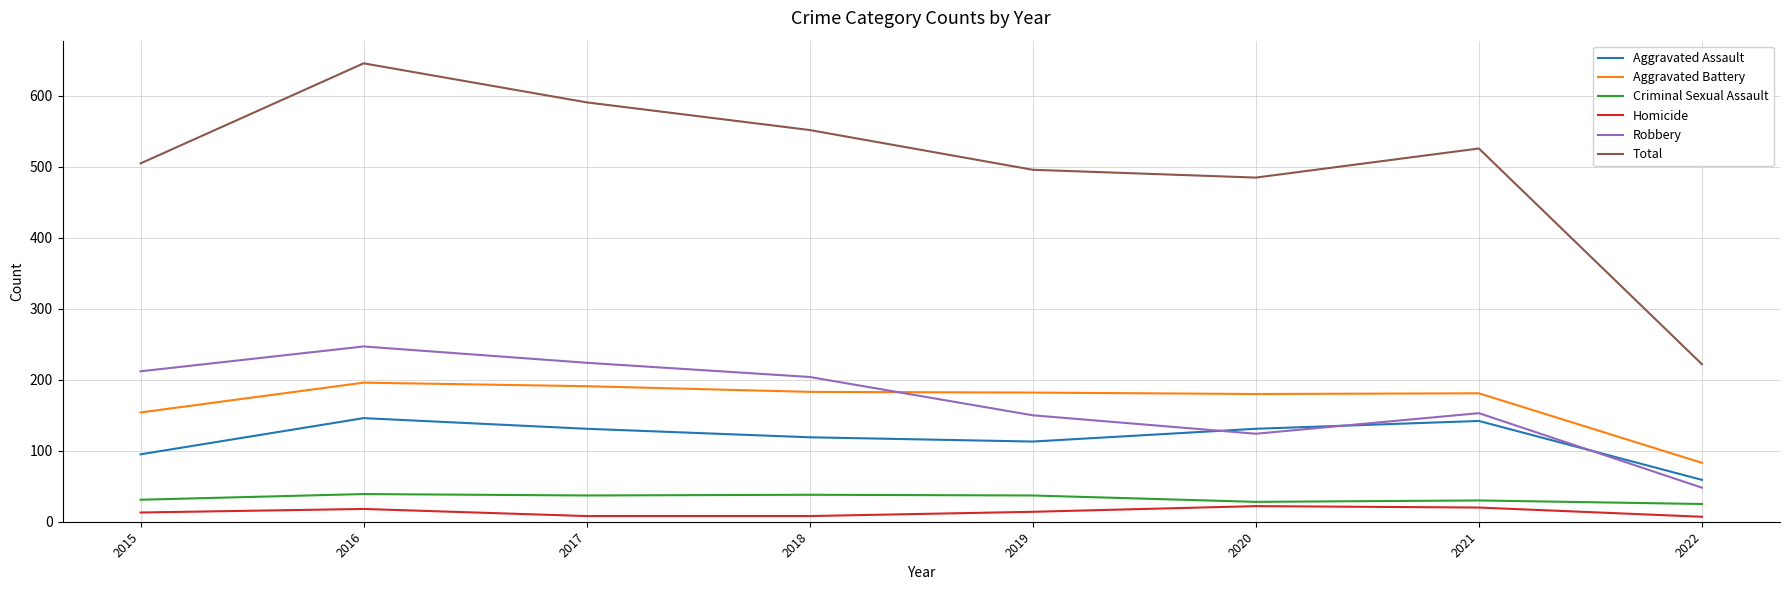

What is the difference between the maximum and minimum values in the Robbery series?

199